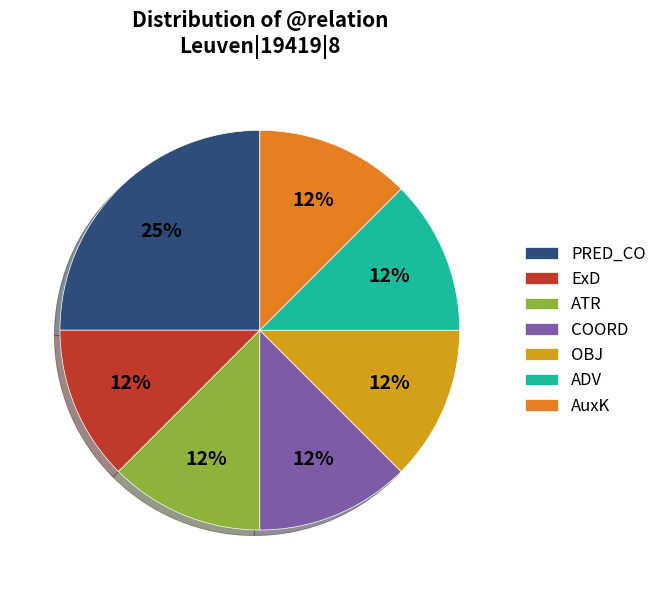

Do ExD and AuxK together represent more than half of the pie?

No